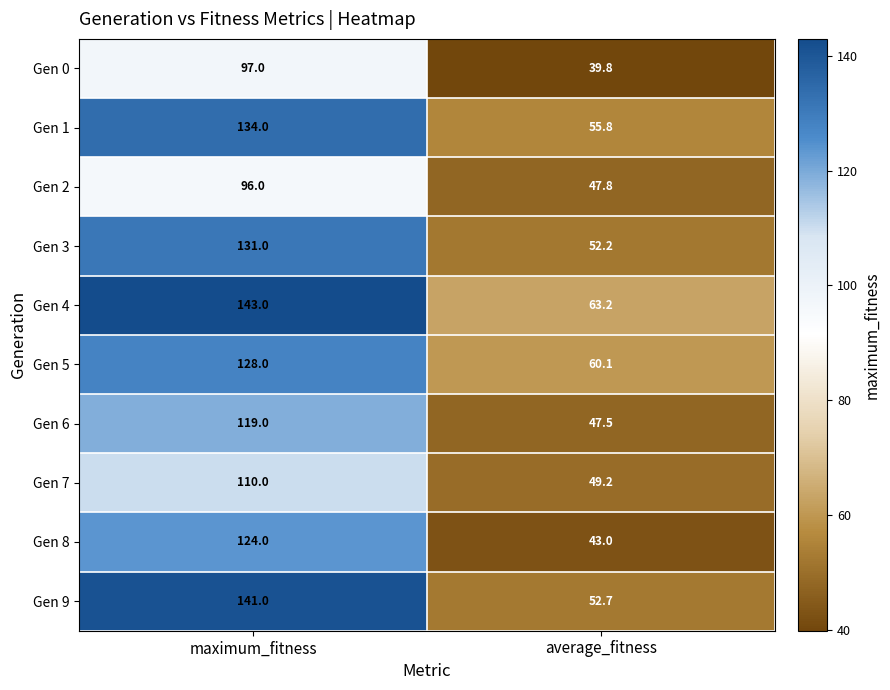

At which category is the sum across all series the highest?

maximum_fitness